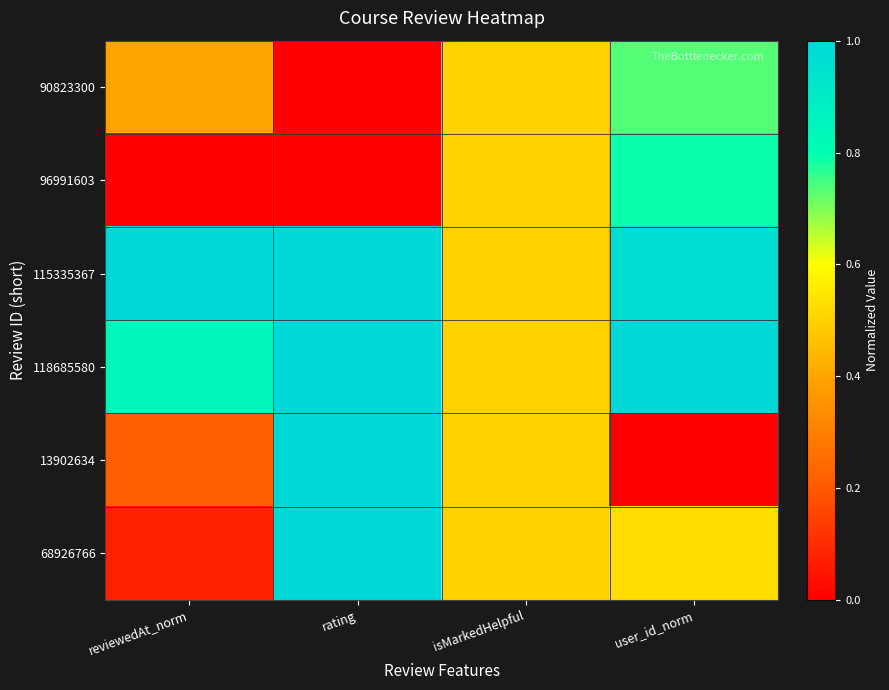

At reviewedAt_norm, list the series in order from smallest to largest.

96991603, 68926766, 13902634, 90823300, 118685580, 115335367